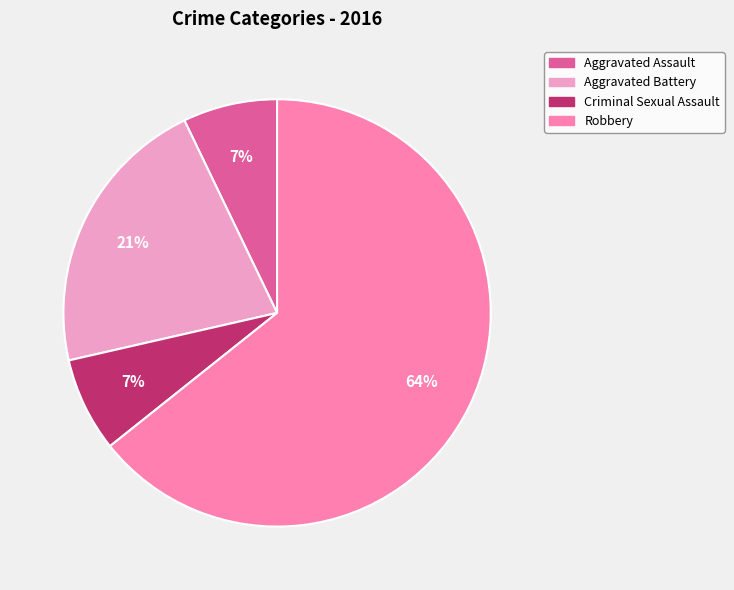

True or false: Robbery accounts for 64% of the total.

True